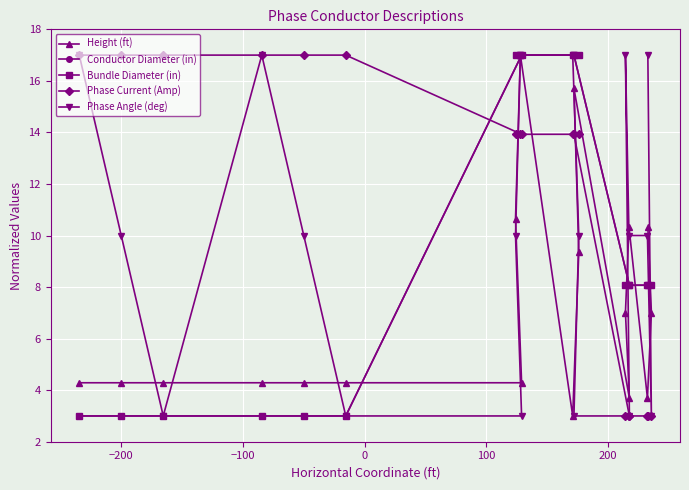

Count the Phase Current (Amp) values in the range 3 to 17.

18